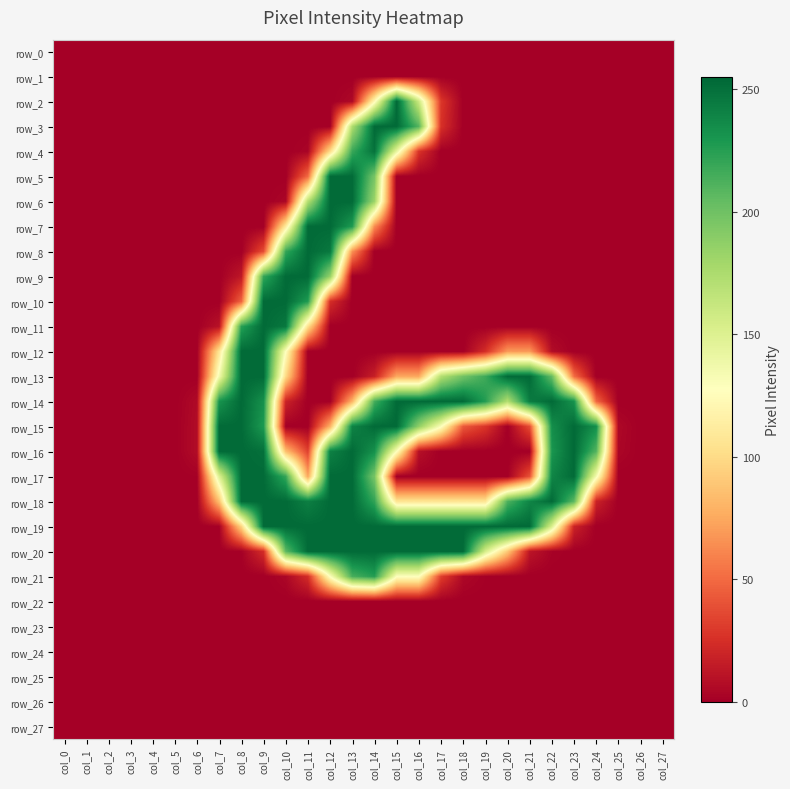

At how many categories does at least one series exceed 144?

18